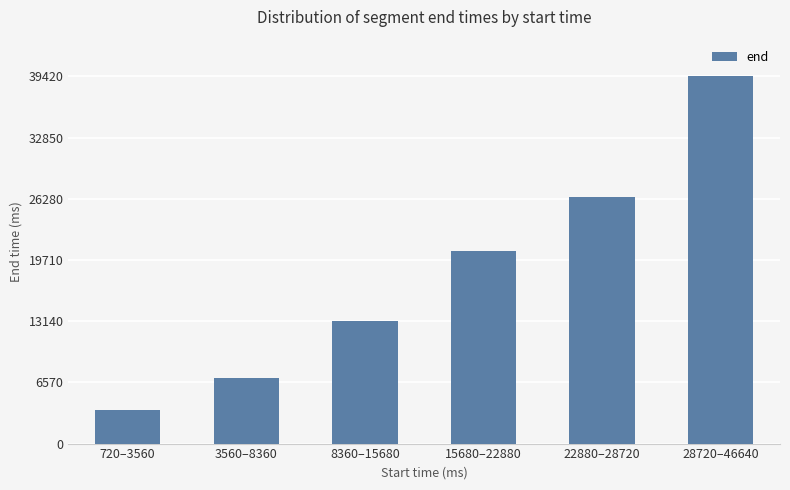

What is the difference between the maximum and minimum values?

35860